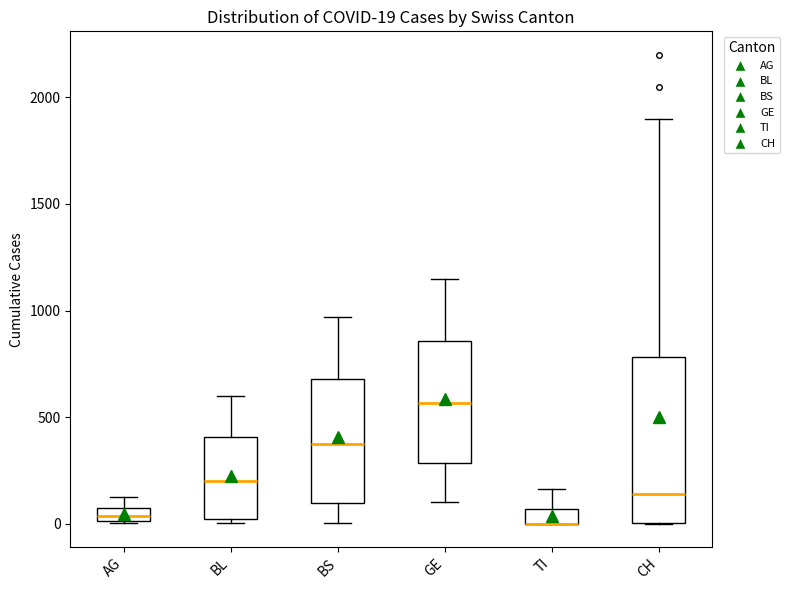

Comparing the boxes themselves (not the whiskers), which one is the tallest?

CH